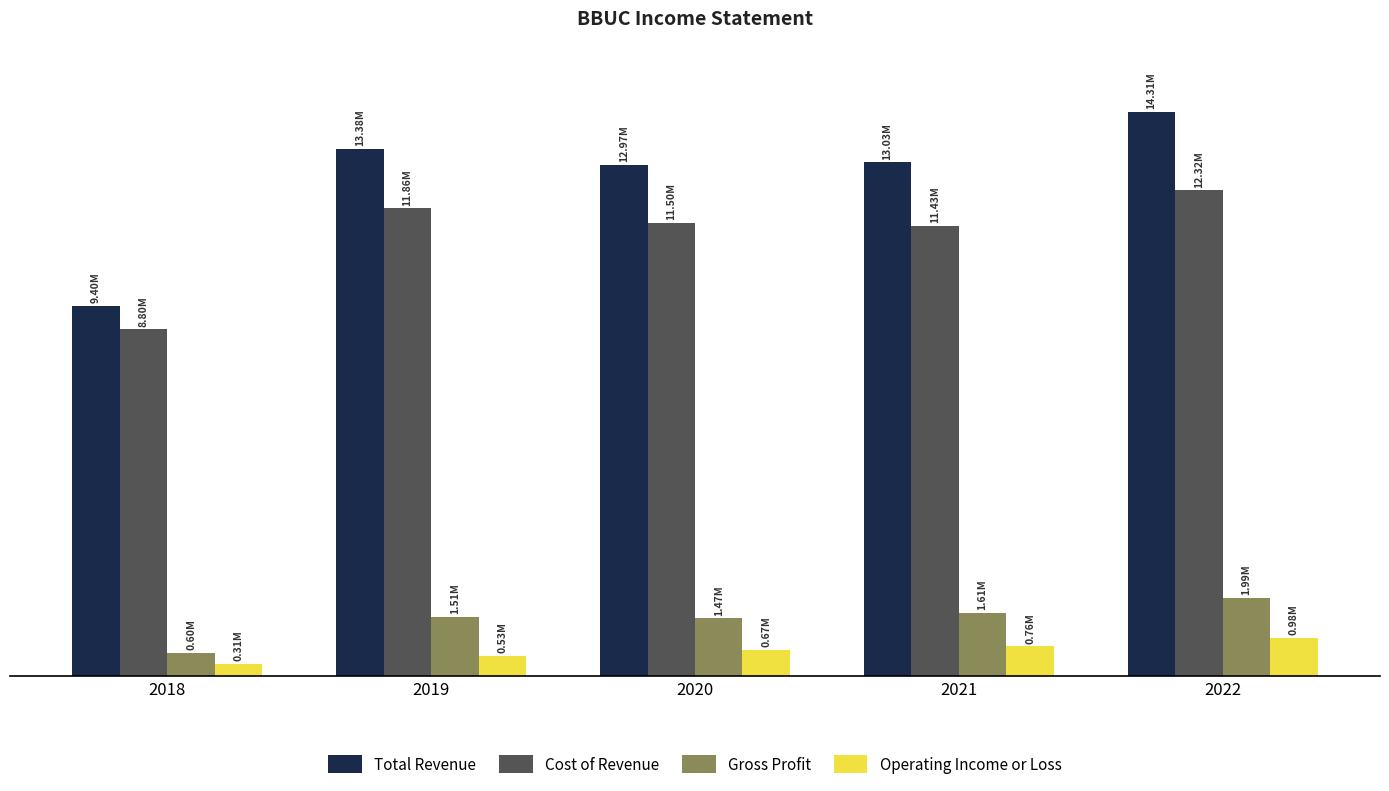

At how many categories does at least one series exceed 13029414?

3